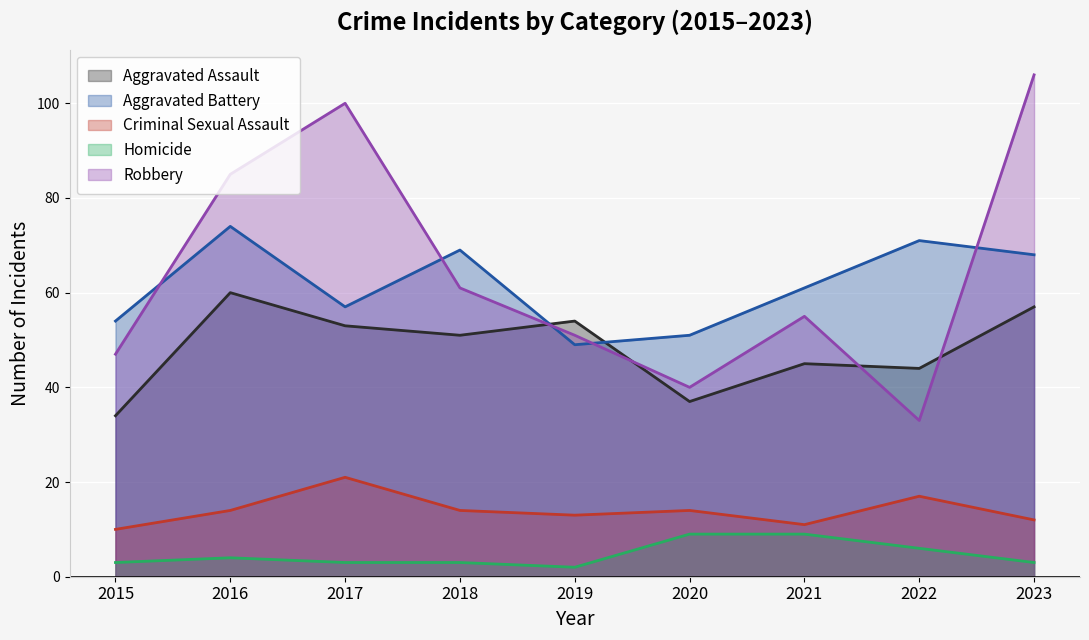

Reading left to right, transcribe all the data shown in this chart.

Aggravated Assault: 2015=34	2016=60	2017=53	2018=51	2019=54	2020=37	2021=45	2022=44	2023=57
Aggravated Battery: 2015=54	2016=74	2017=57	2018=69	2019=49	2020=51	2021=61	2022=71	2023=68
Criminal Sexual Assault: 2015=10	2016=14	2017=21	2018=14	2019=13	2020=14	2021=11	2022=17	2023=12
Homicide: 2015=3	2016=4	2017=3	2018=3	2019=2	2020=9	2021=9	2022=6	2023=3
Robbery: 2015=47	2016=85	2017=100	2018=61	2019=51	2020=40	2021=55	2022=33	2023=106